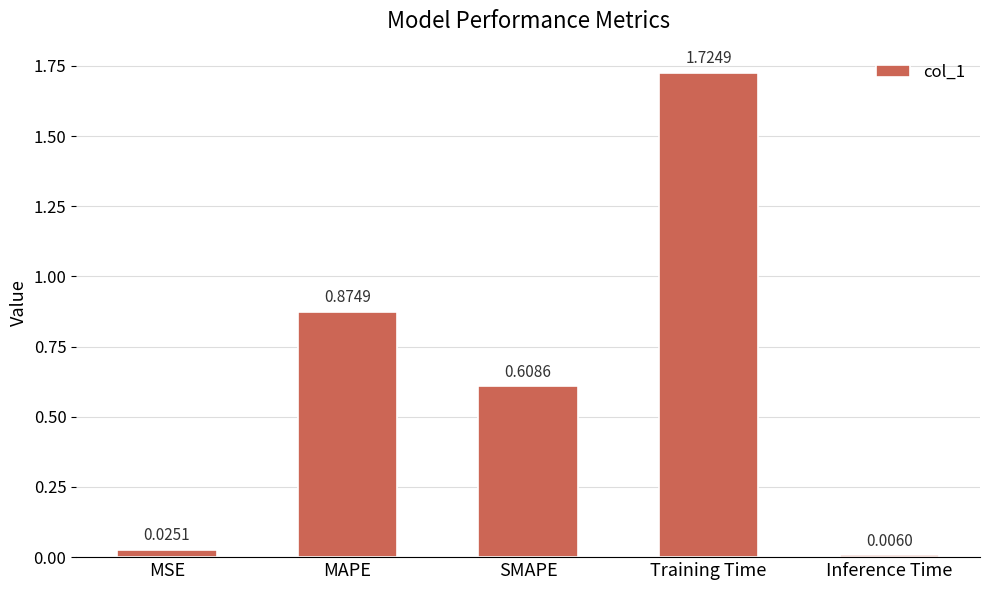

What is the sum of the values at SMAPE and Training Time?

2.3